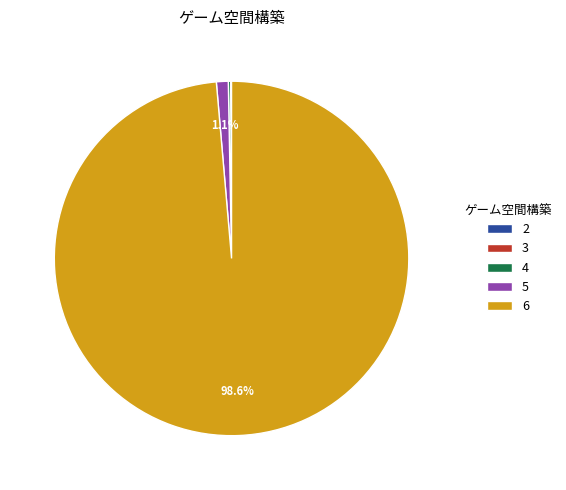

Is there any slice that represents more than half of the pie?

Yes